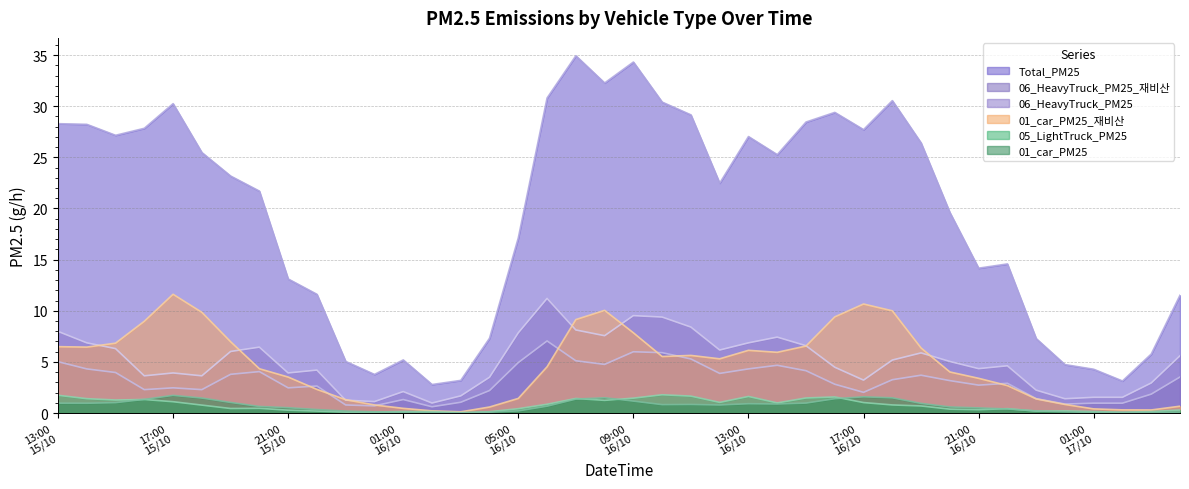

Which has a higher value, 2024101619 or 2024101522?

2024101619